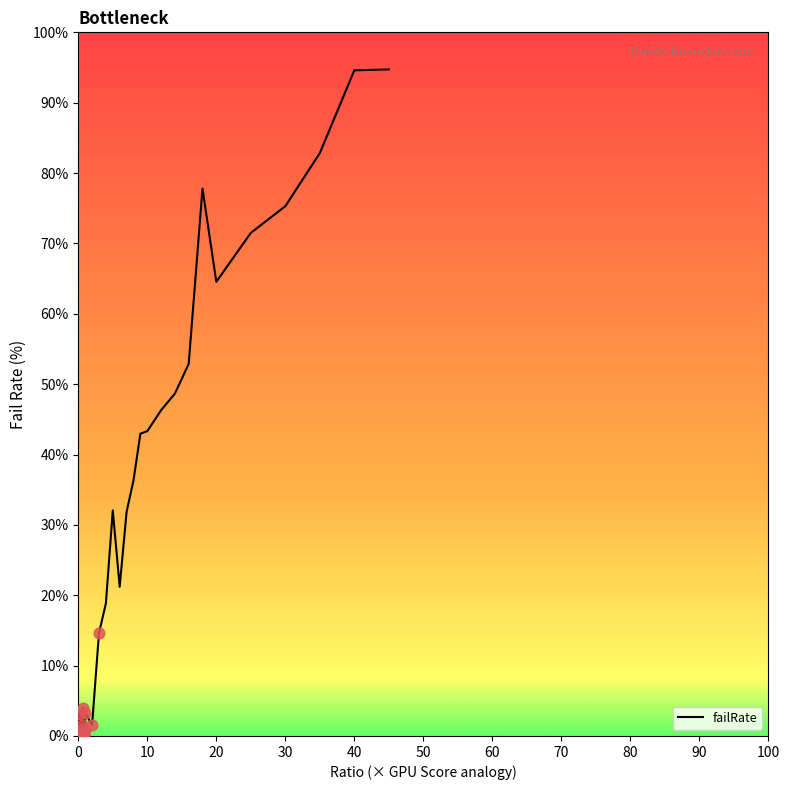

What is the difference between the maximum and minimum values?

94.7